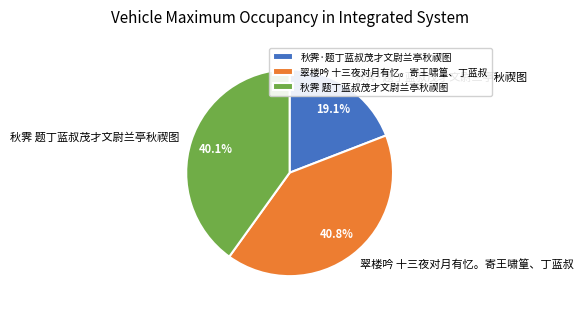

Does 秋霁·题丁蓝叔茂才文尉兰亭秋禊图 represent more than half of the total?

No